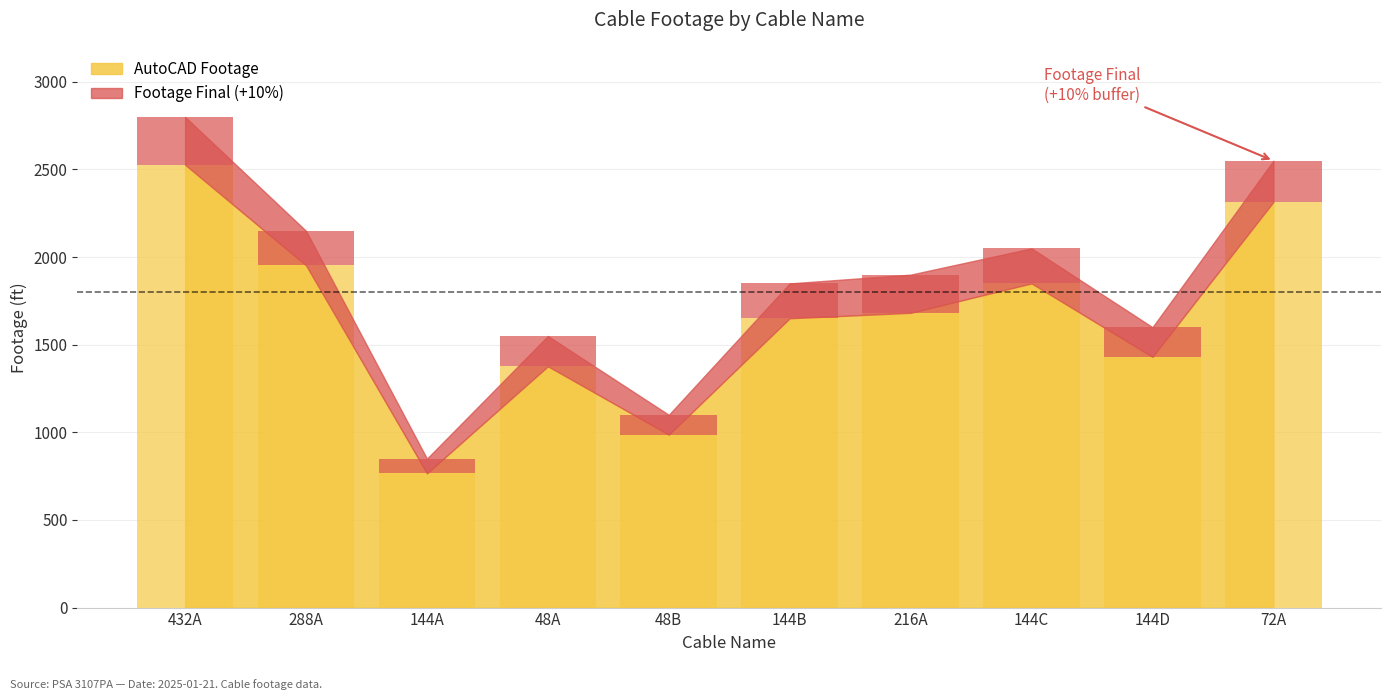

What is the average value?

1654